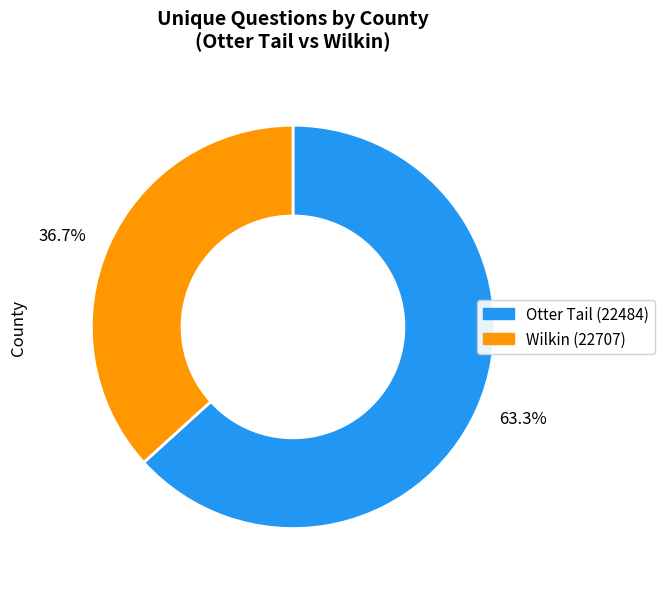

To the nearest percent, what is the average slice percentage?

50%